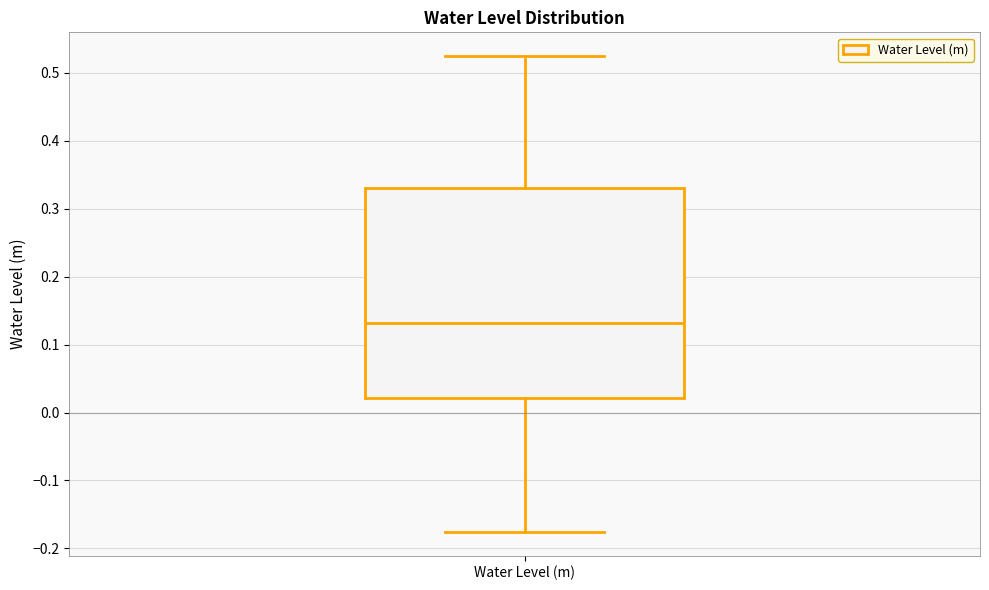

Where is the upper edge of the box for Water Level (m) on the y-axis? The values are not printed on the chart, so give them approximately, as read against the axis.

0.33